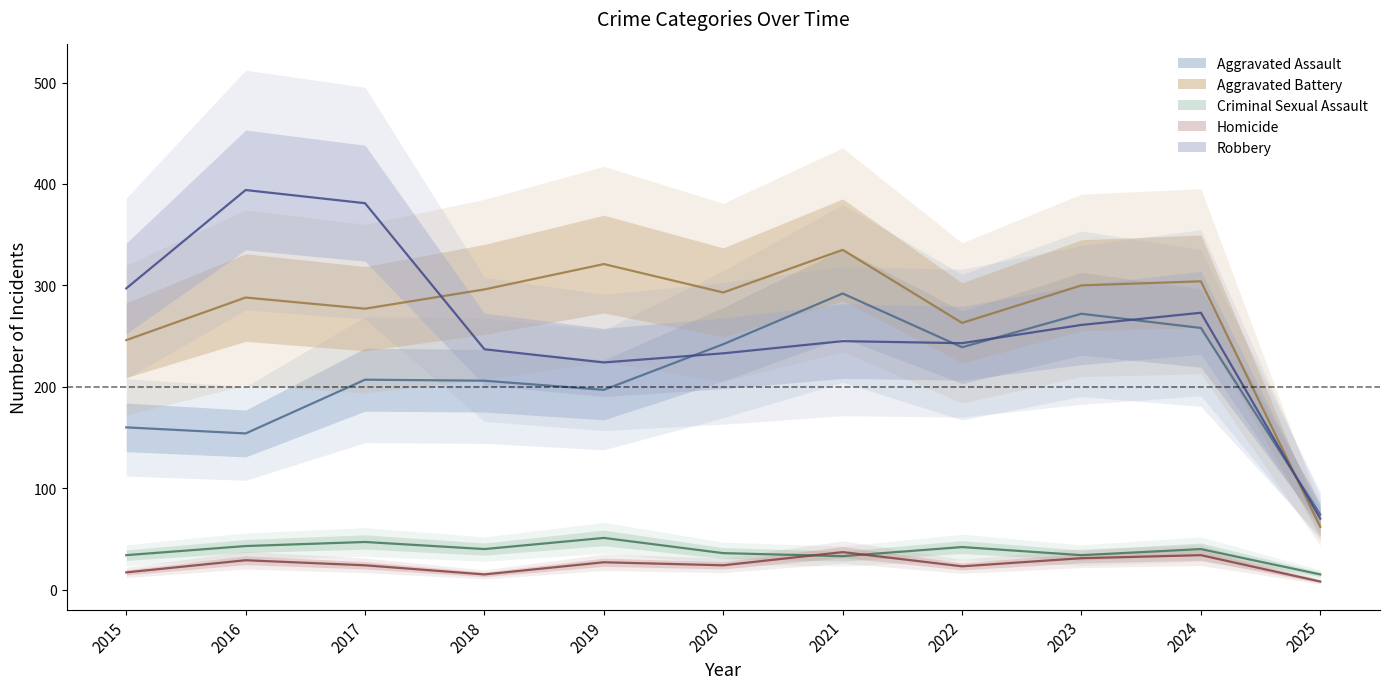

Reading right to left, extract all data points from this chart.

Aggravated Assault: 2025=74	2024=258	2023=272	2022=239	2021=292	2020=242	2019=197	2018=206	2017=207	2016=154	2015=160
Aggravated Battery: 2025=62	2024=304	2023=300	2022=263	2021=335	2020=293	2019=321	2018=296	2017=277	2016=288	2015=246
Criminal Sexual Assault: 2025=15	2024=40	2023=34	2022=42	2021=33	2020=36	2019=51	2018=40	2017=47	2016=43	2015=34
Homicide: 2025=8	2024=34	2023=31	2022=23	2021=37	2020=24	2019=27	2018=15	2017=24	2016=29	2015=17
Robbery: 2025=70	2024=273	2023=261	2022=243	2021=245	2020=233	2019=224	2018=237	2017=381	2016=394	2015=297